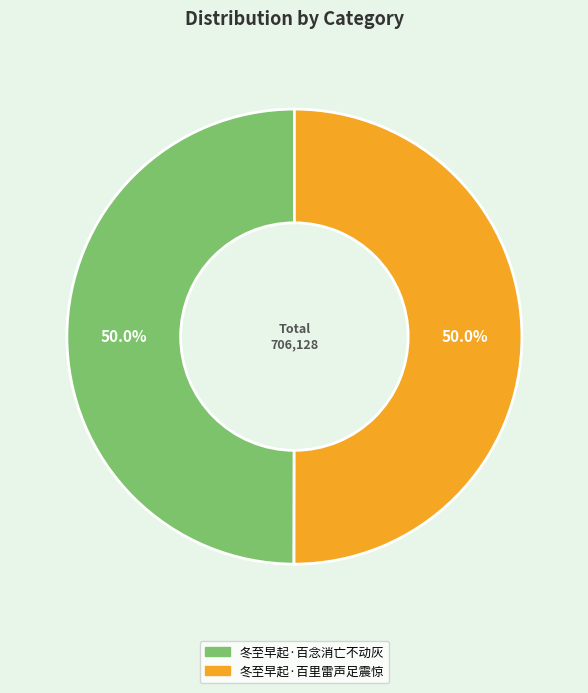

Combined, what portion of the pie is 冬至早起·百里雷声足震惊 and 冬至早起·百念消亡不动灰?

100.0%